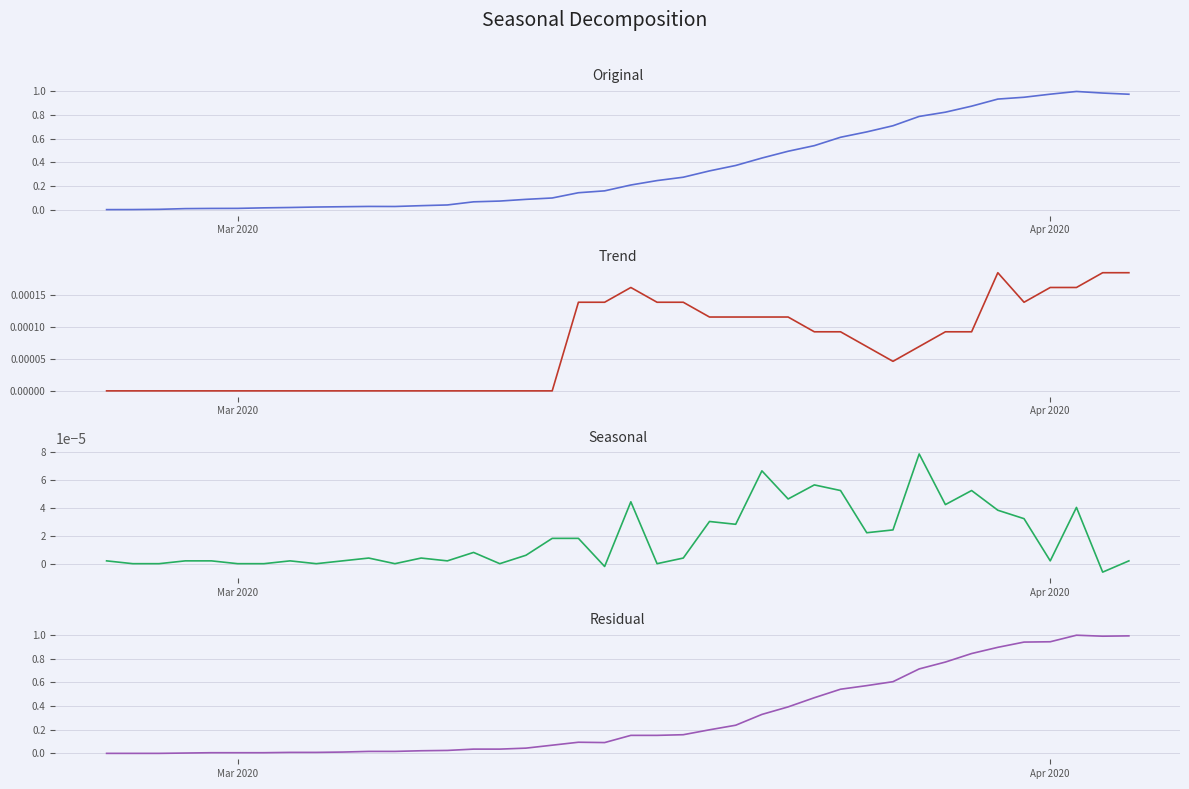

How many interior local valleys does the GE_pc (normalised) series have?

2